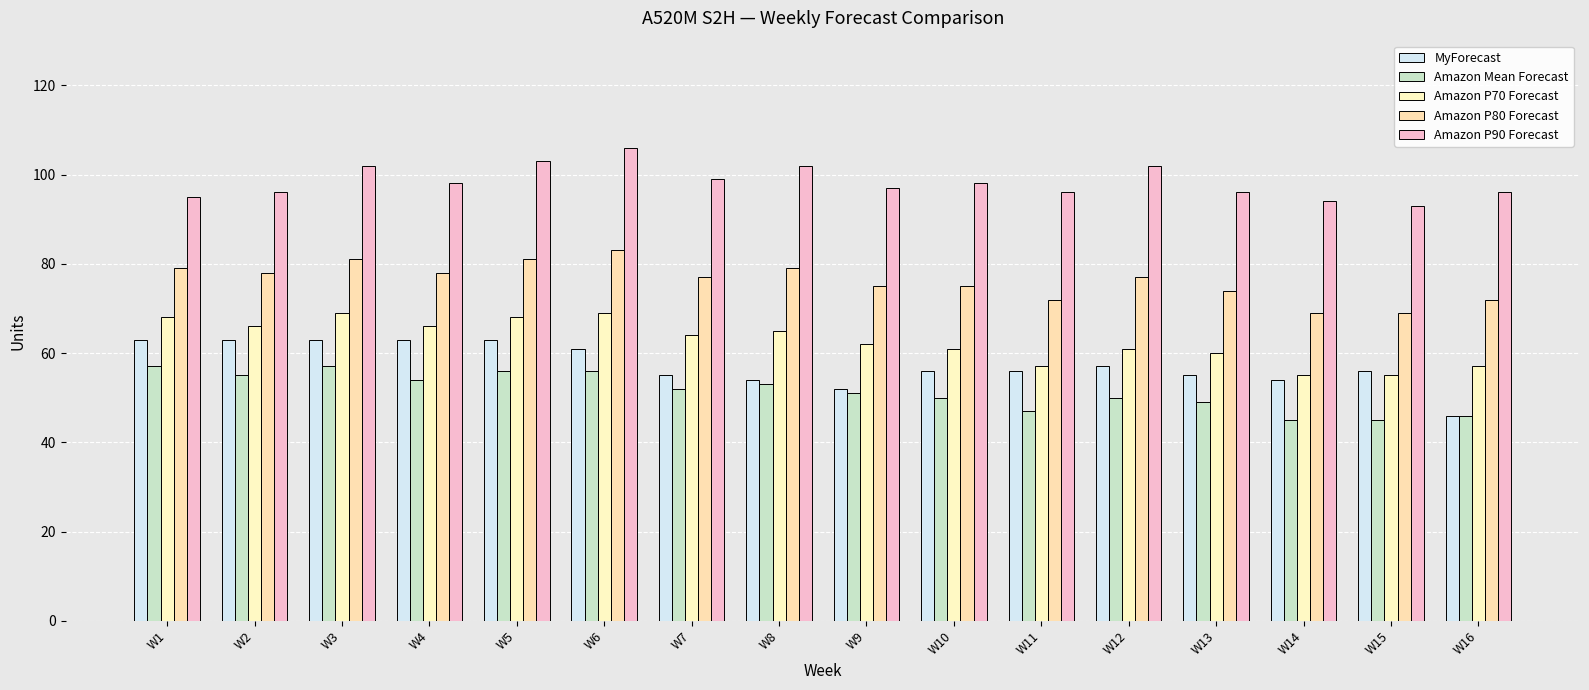

Does the chart contain stacked bars?

No